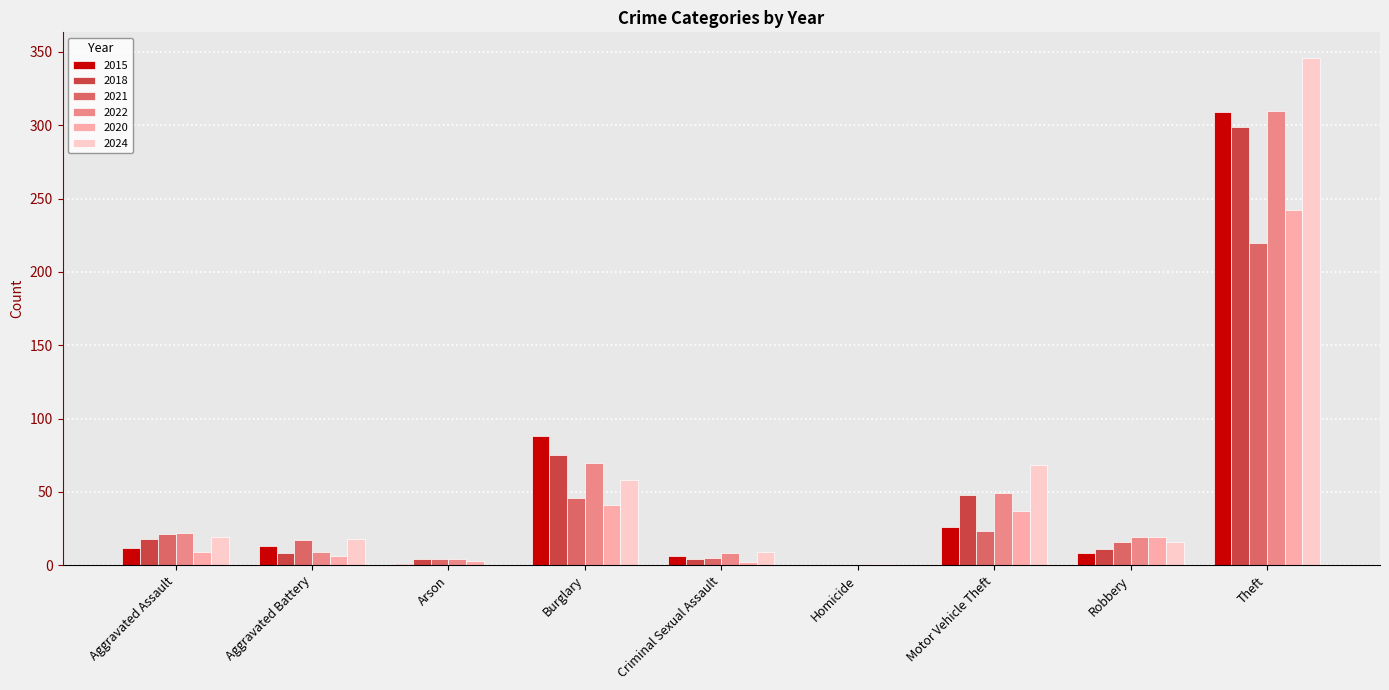

What are all the series names shown in the legend?

2015, 2018, 2021, 2022, 2020, 2024